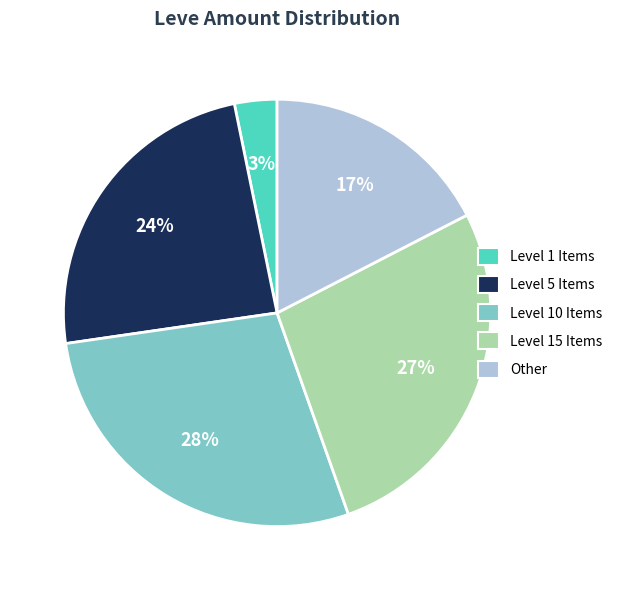

Is there any slice that represents more than half of the pie?

No